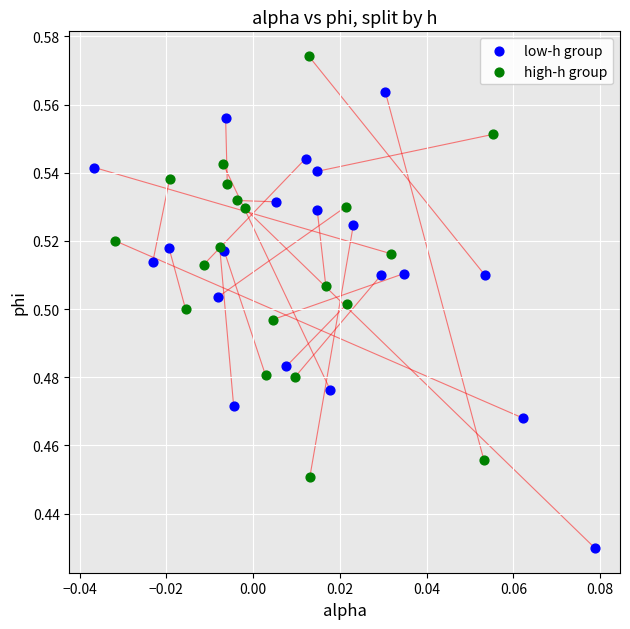

Which series has the widest spread of Y values?

low-h group